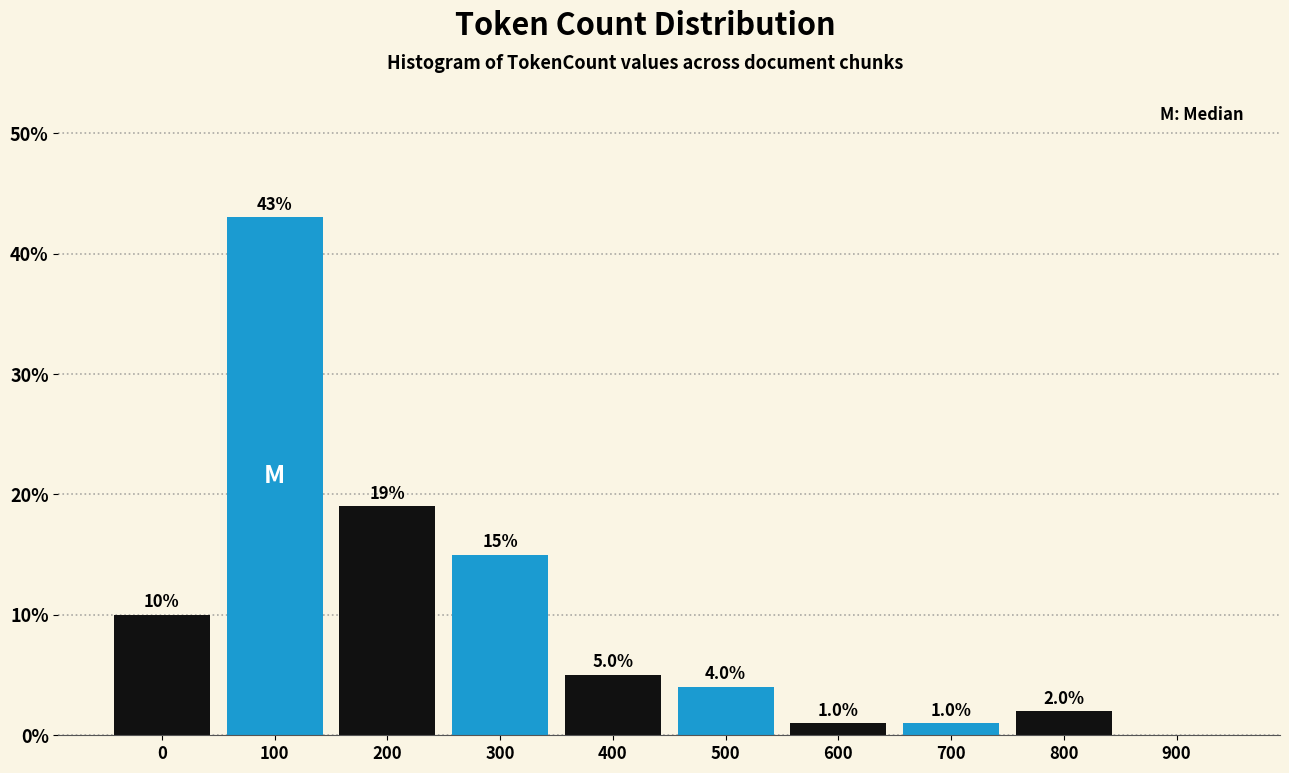

Reading left to right, list all the values displayed in this chart.

0=10	100=43	200=19	300=15	400=5	500=4	600=1	700=1	800=2	900=0